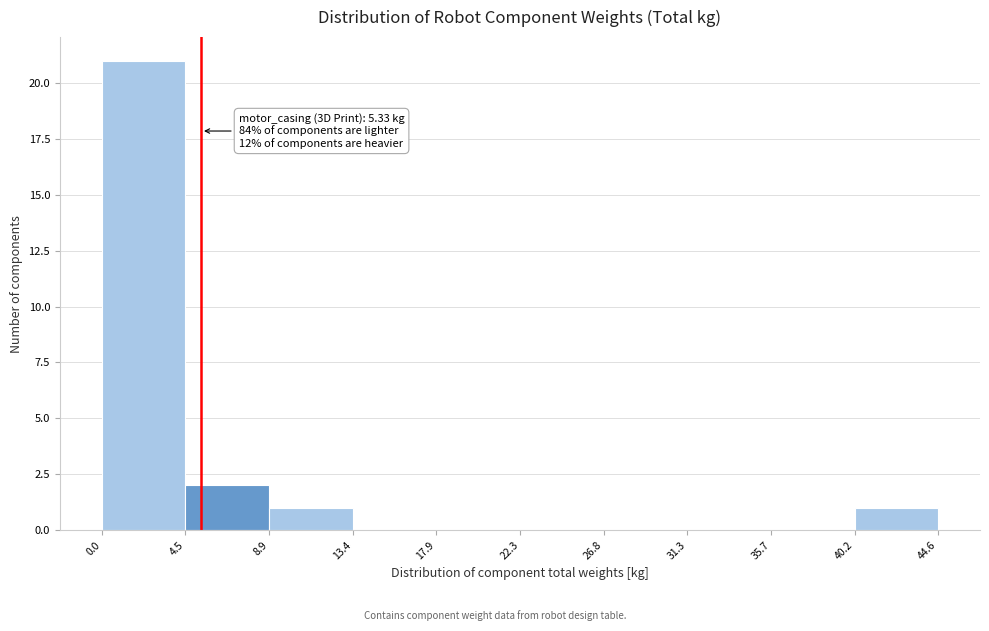

Over which range of the x-axis is the bar tallest?

0.0 to 4.5